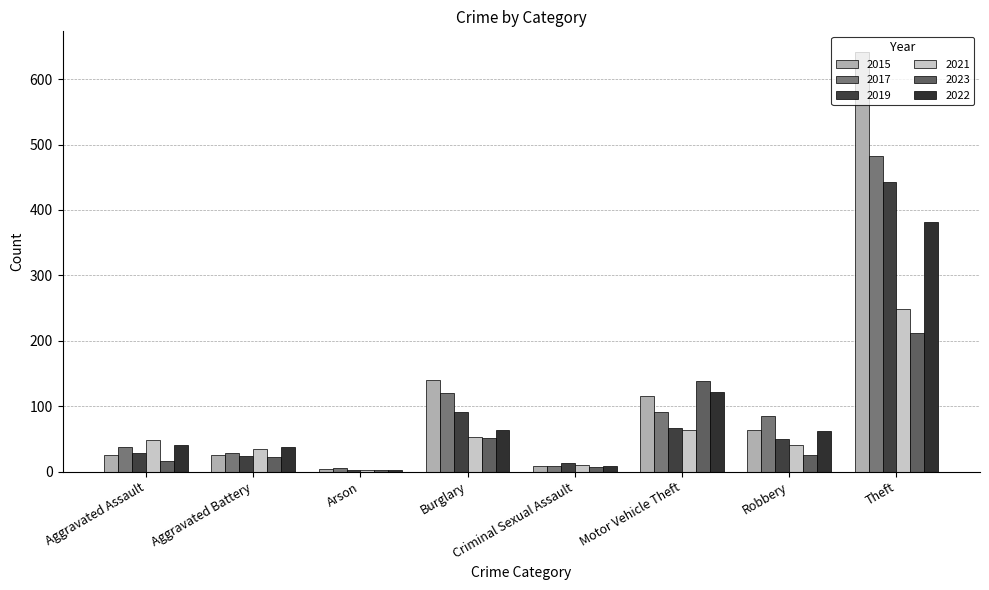

At Theft, list the series in order from smallest to largest.

2023, 2021, 2022, 2019, 2017, 2015